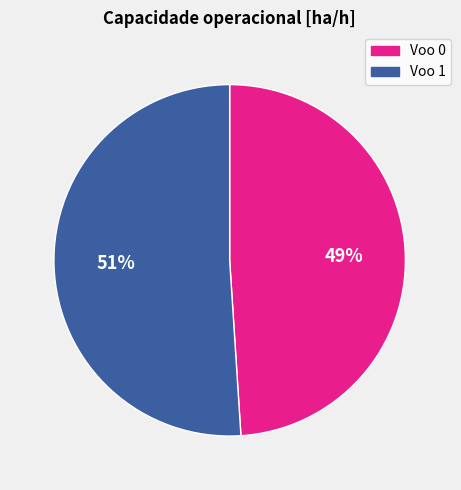

Does any single category account for the majority?

Yes